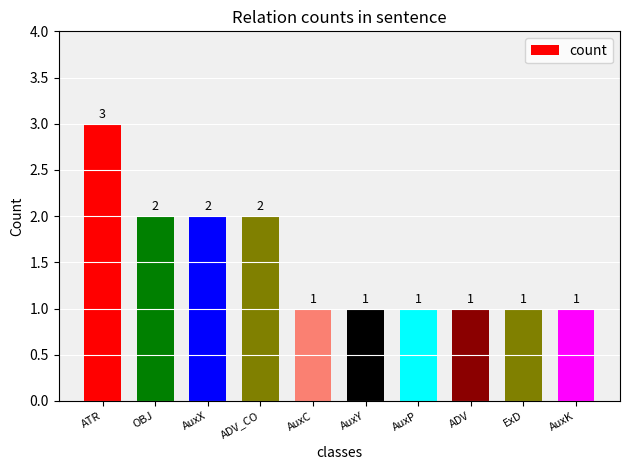

Reading left to right, extract all data points from this chart.

ATR=3	OBJ=2	AuxX=2	ADV_CO=2	AuxC=1	AuxY=1	AuxP=1	ADV=1	ExD=1	AuxK=1